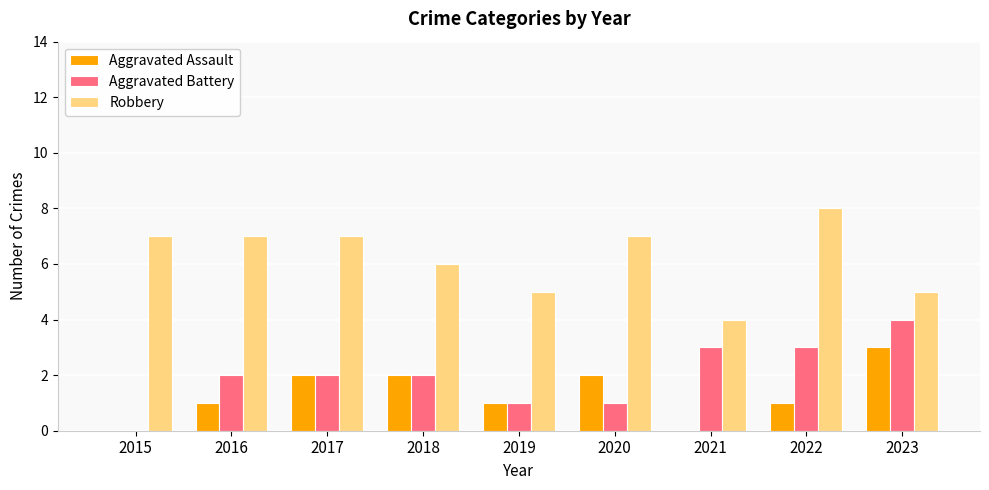

What is the approximate value of Robbery at 2017?

7